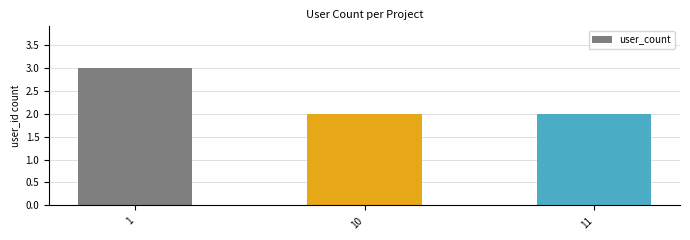

What is the change in value from 1 to 10?

-1